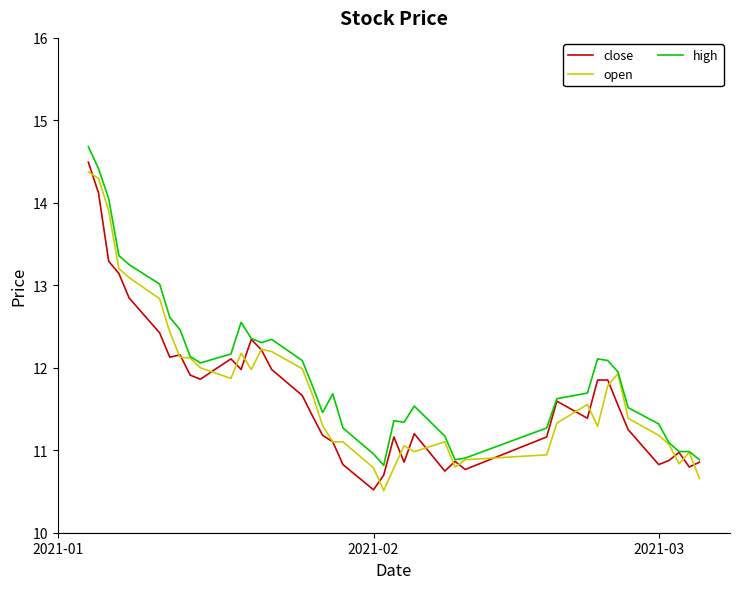

What is the minimum value for close?

10.5